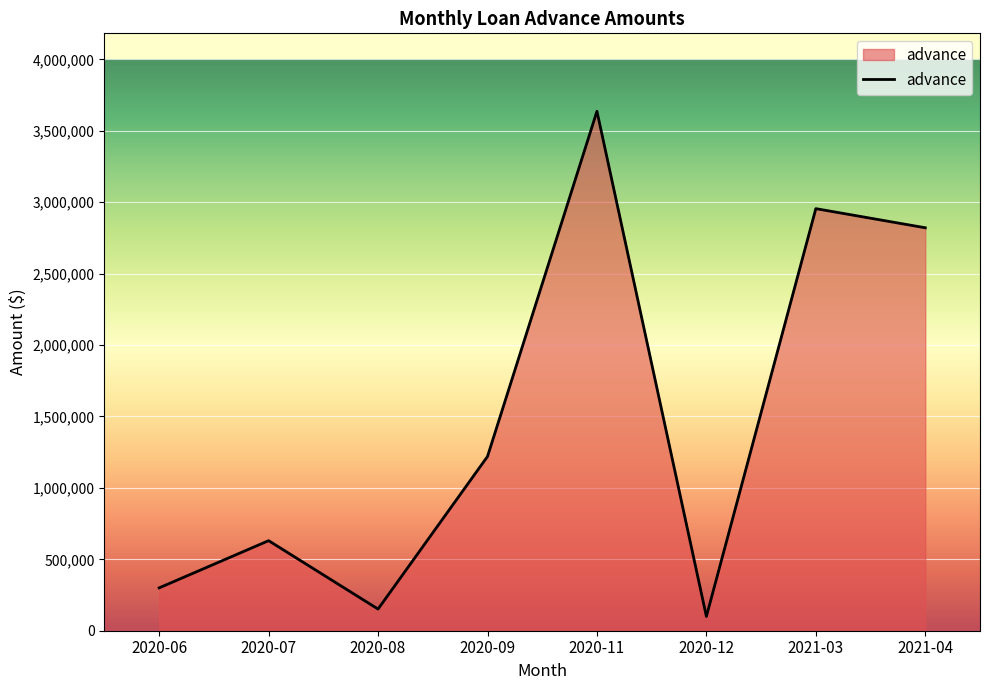

Count the number of data series in this chart.

1